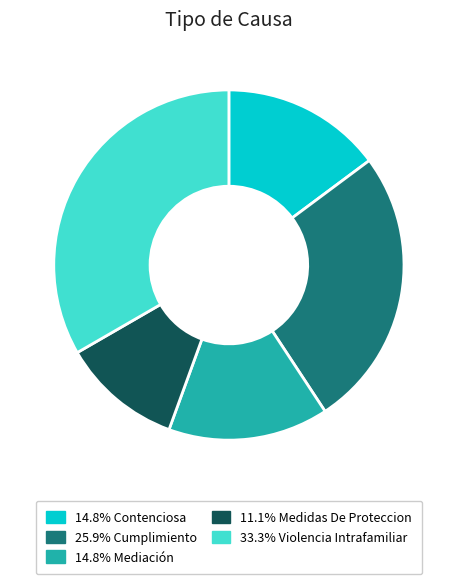

Is there a majority slice in this chart?

No